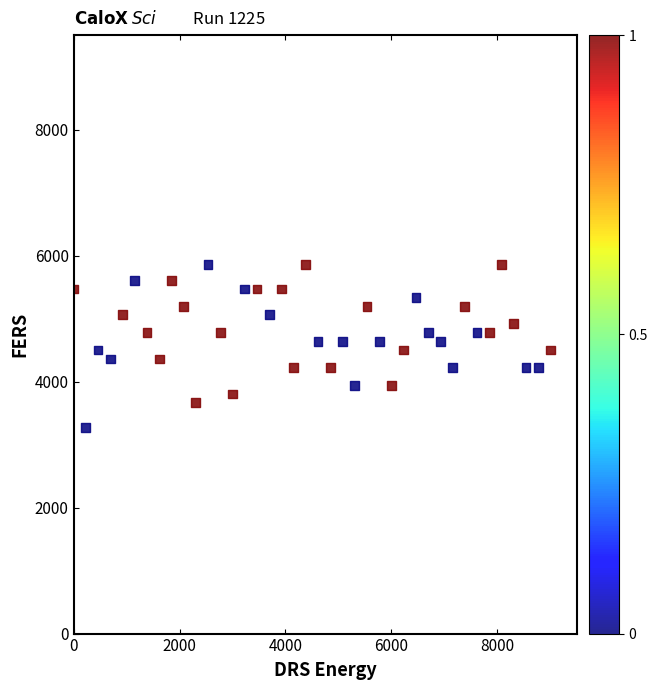

What is the range of Y values (max minus min)?

2595.5